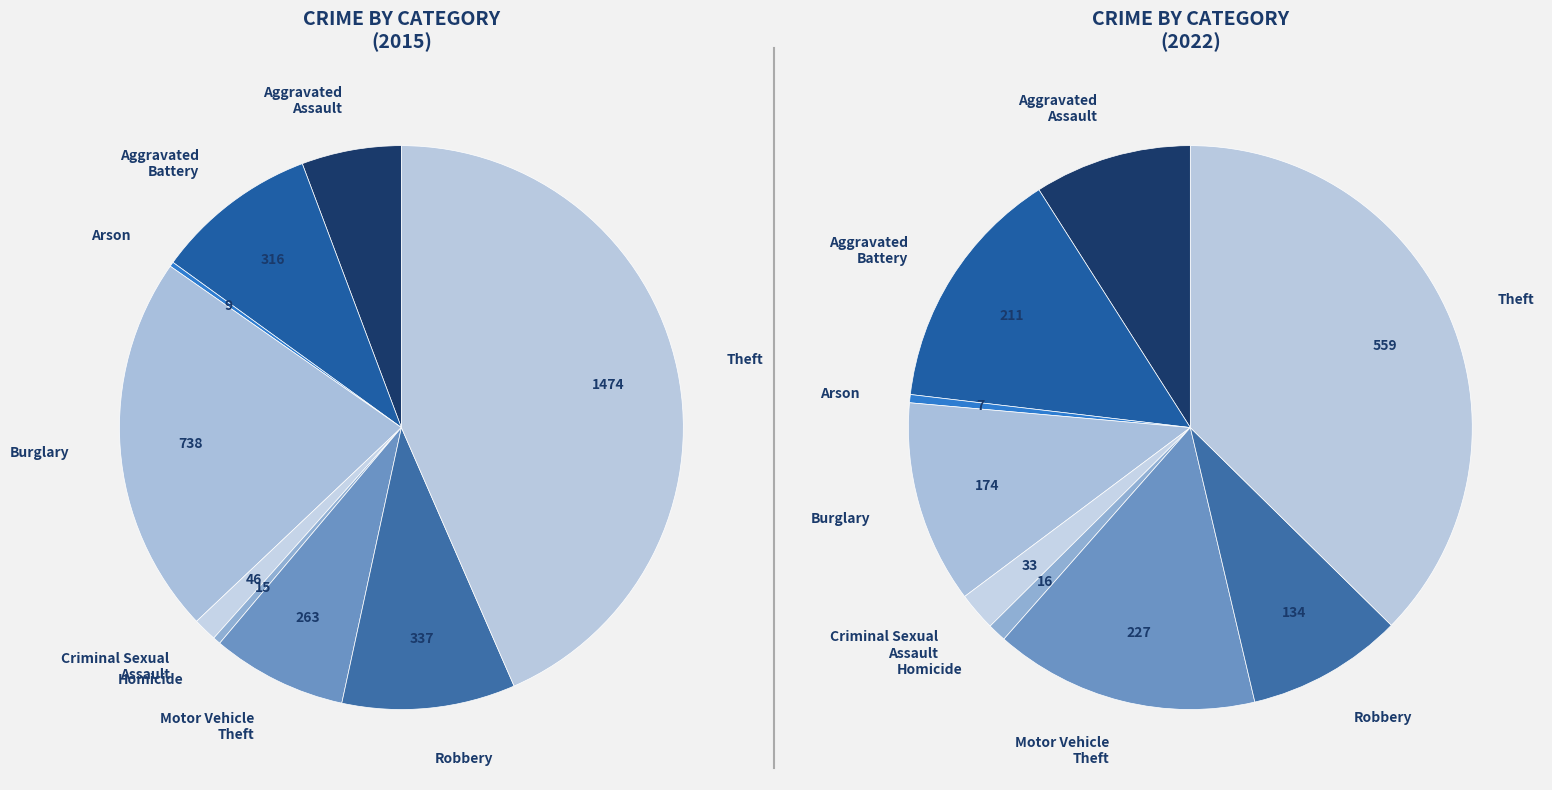

Combined, what portion of the pie is Aggravated
Battery and Homicide?

9.8%